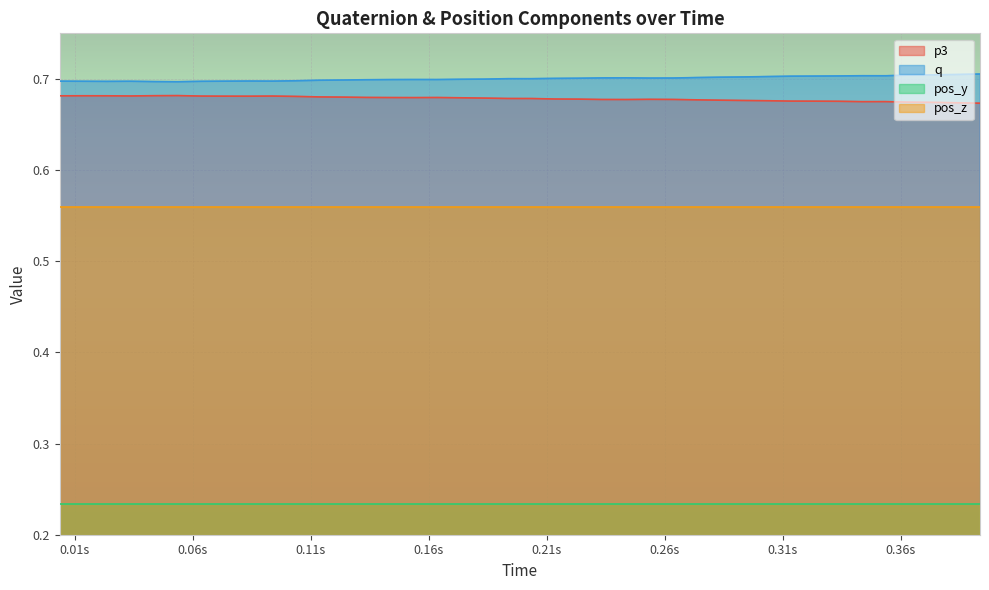

What are all the series names shown in the legend?

p3, q, pos_y, pos_z